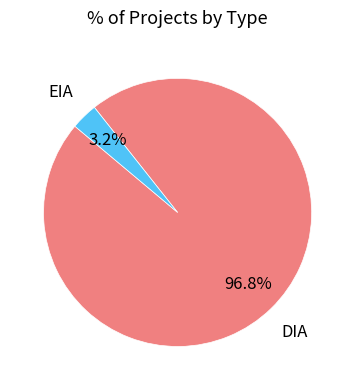

Does any single category account for the majority?

Yes